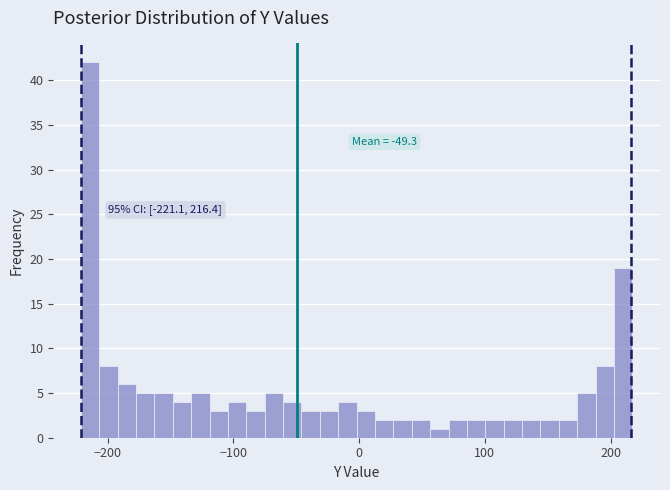

Read against the x-axis, roughly where is the centre of the tallest bar?

-210